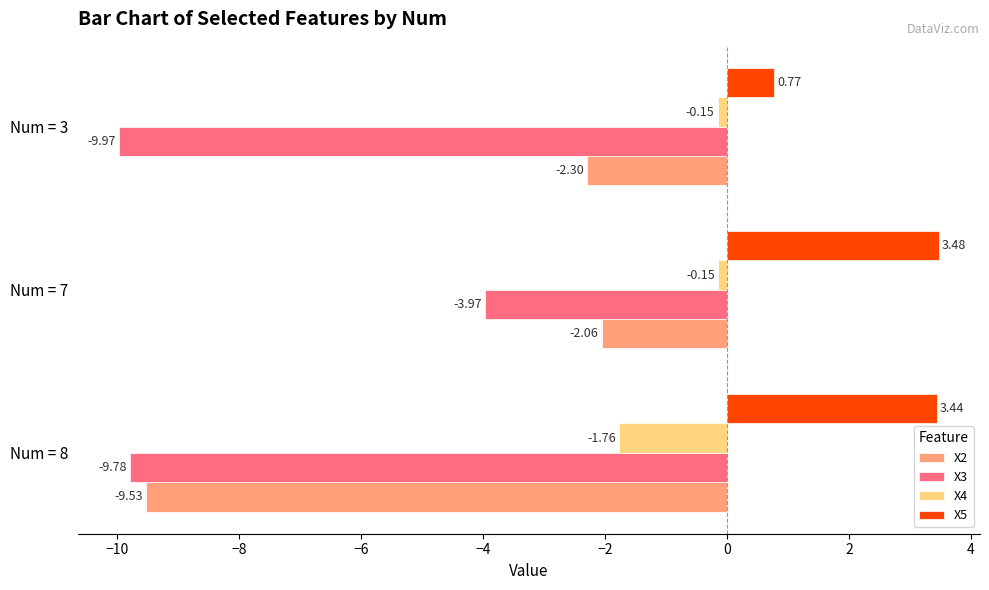

List the series in order of their peak value, lowest first.

X3, X2, X4, X5